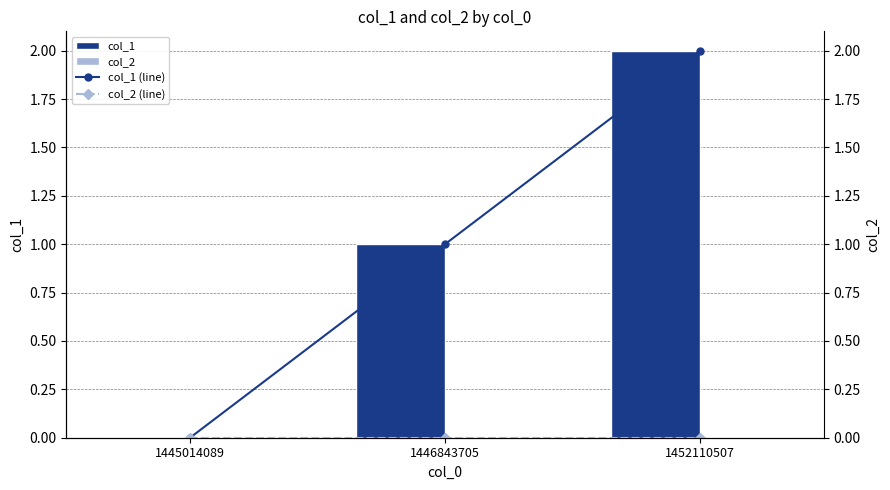

Are the bars grouped side by side (vs. stacked)?

Yes